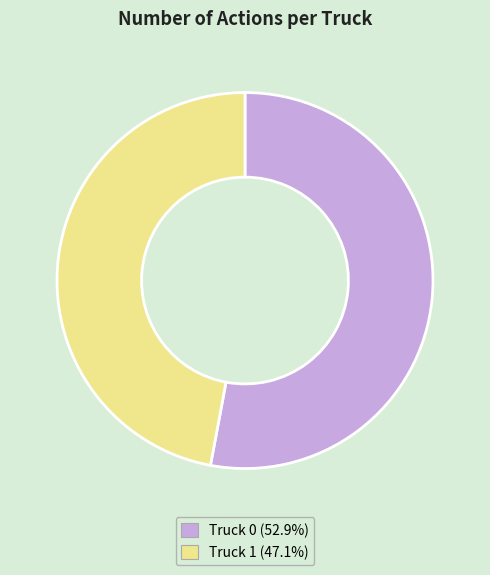

Does Truck 1 represent more than half of the total?

No